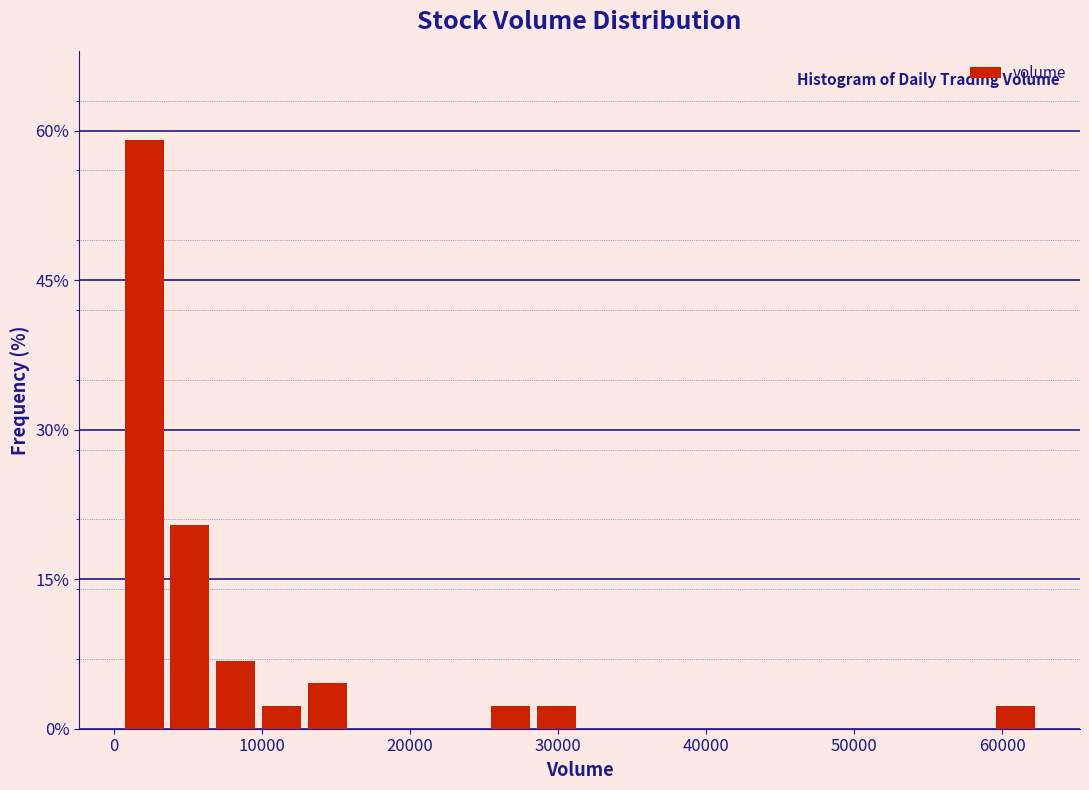

Around what value on the x-axis is the tallest bar? Give the approximate position of its centre, as read against the axis.

2000